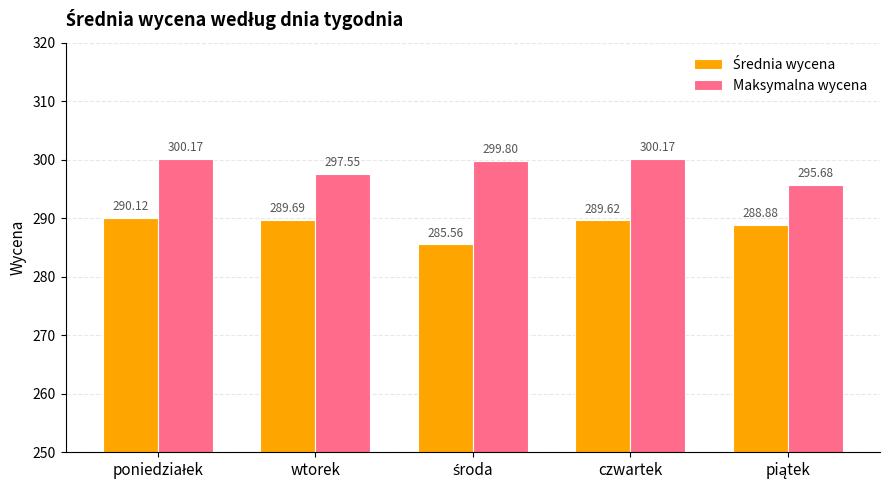

What is the difference between the maximum and minimum values in the Maksymalna wycena series?

4.5